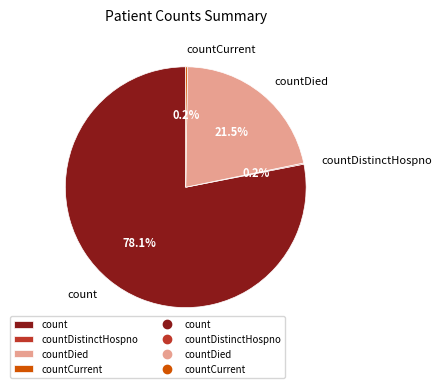

What portion of the pie excludes countDied?

78.5%